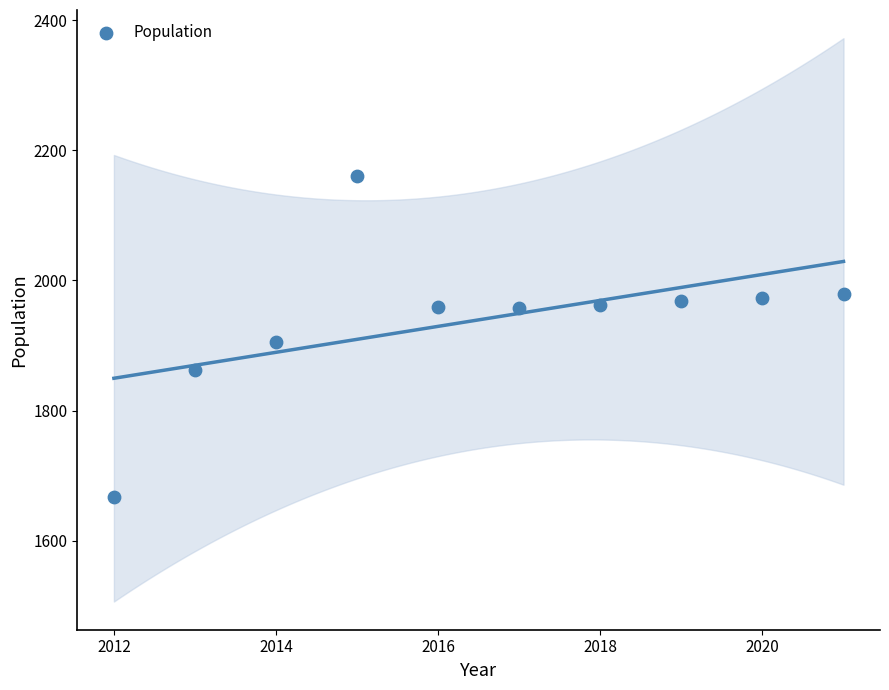

What is the average X value?

2016